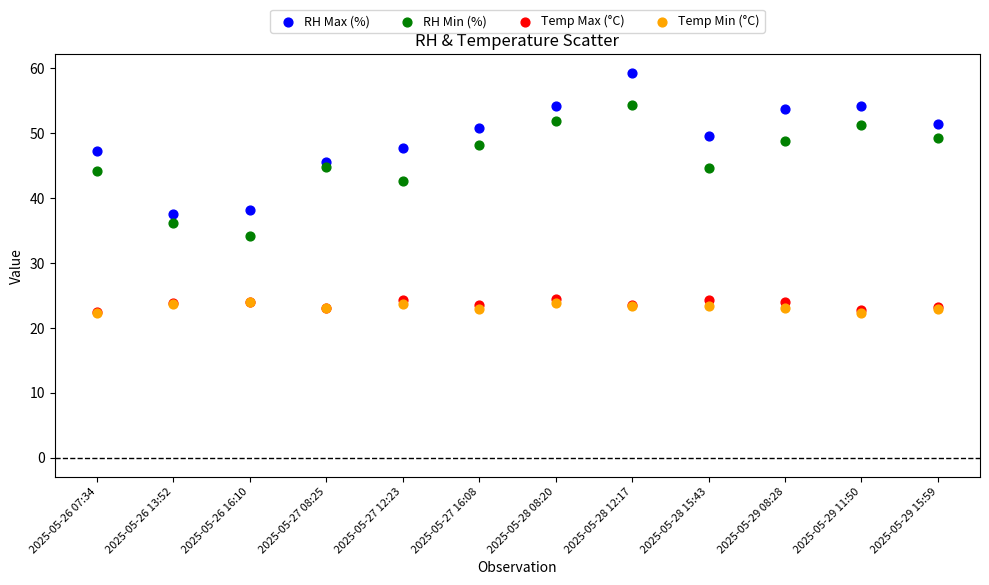

Across all series, what Y value is closest to 40?

38.2